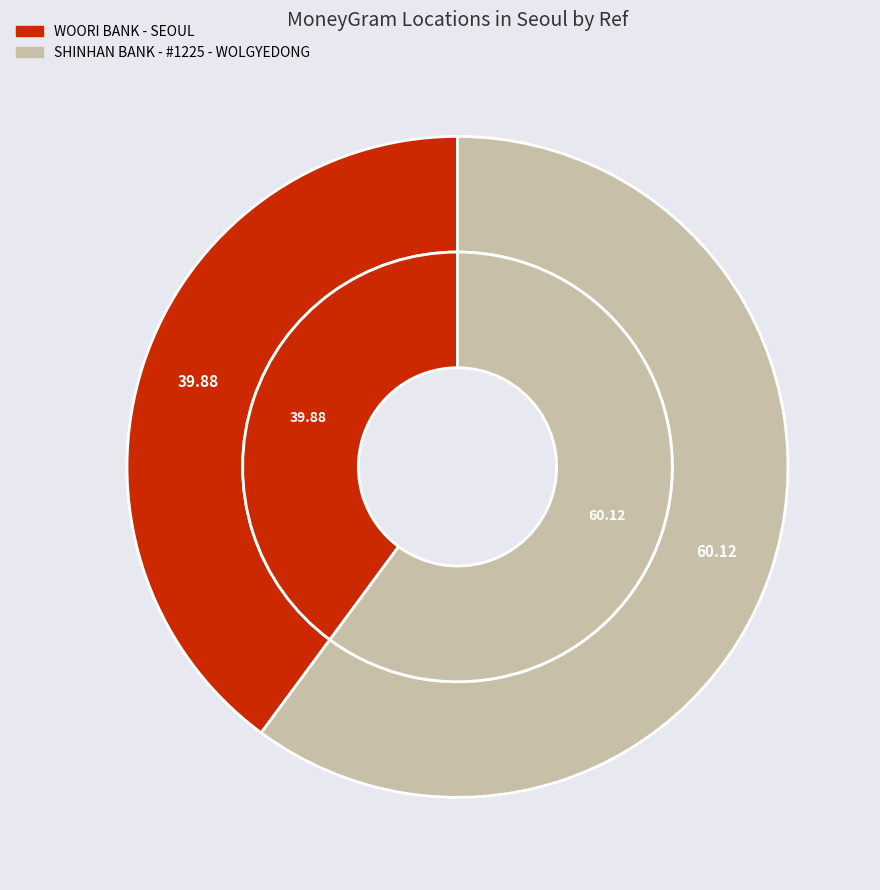

Count the number of slices in the pie.

2